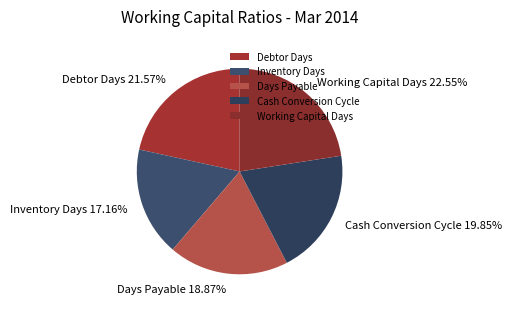

Rank the categories by value from highest to lowest.

Working Capital Days, Debtor Days, Cash Conversion Cycle, Days Payable, Inventory Days